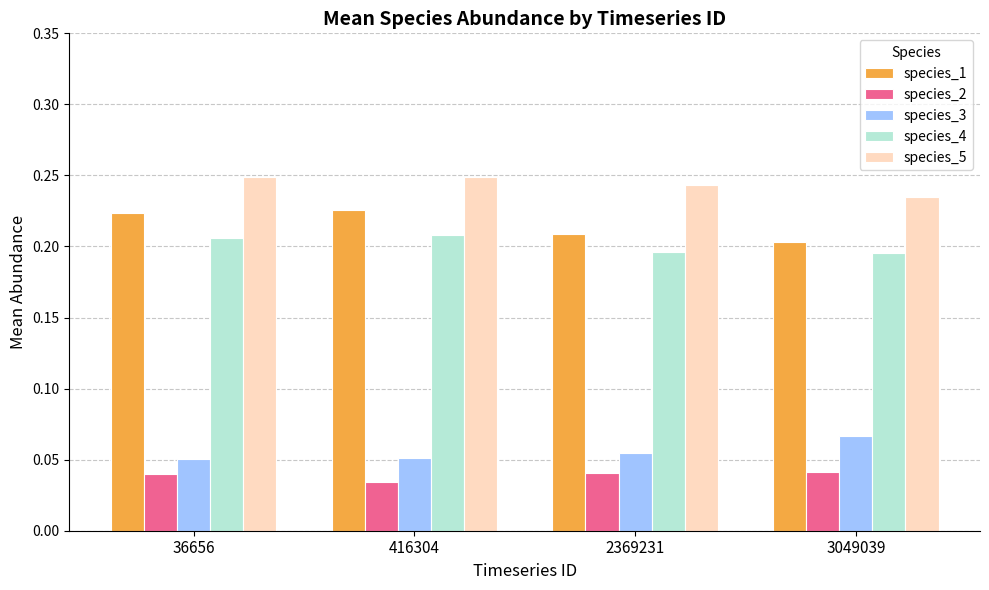

Count the species_1 values in the range 0 to 1.

4